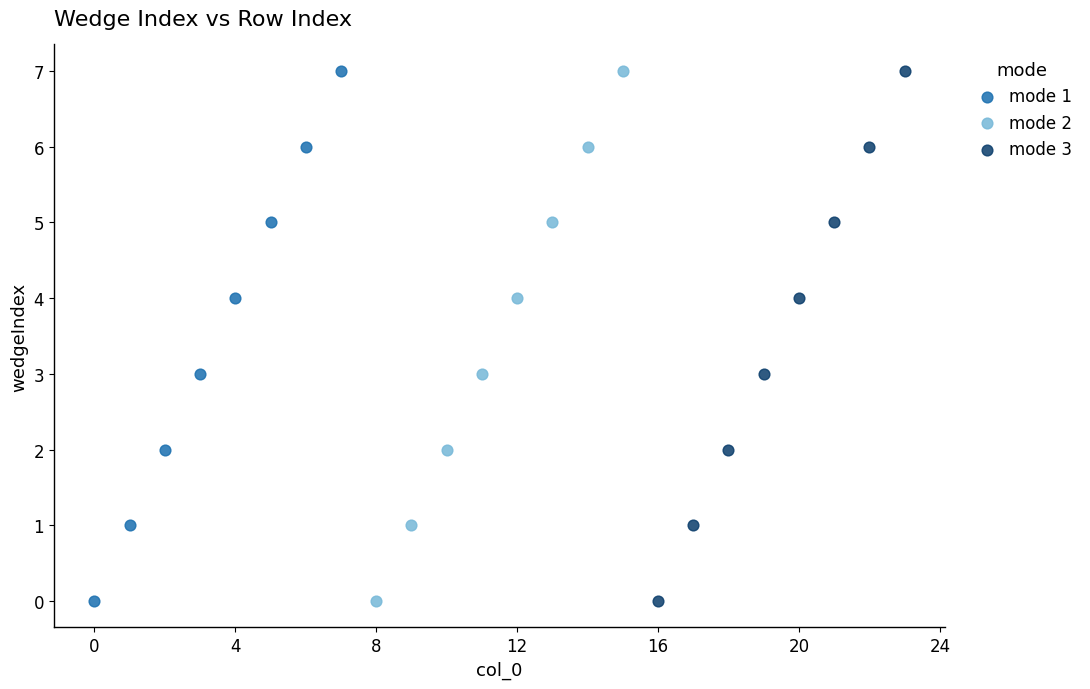

What are all the series names shown in the legend?

mode 1, mode 2, mode 3